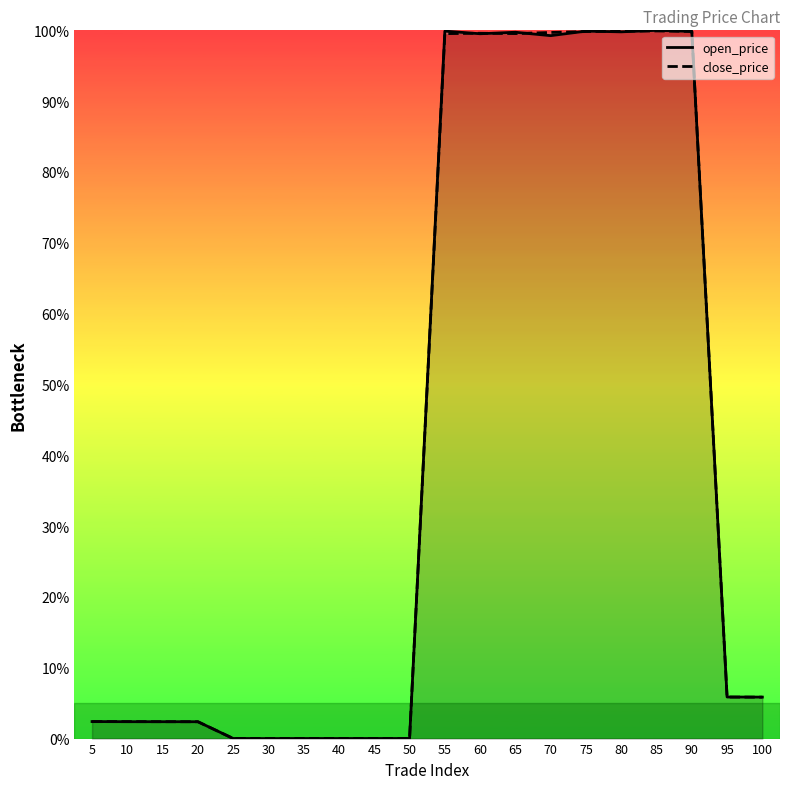

Is the value of close_price at 20 greater than the value of open_price at 70?

No